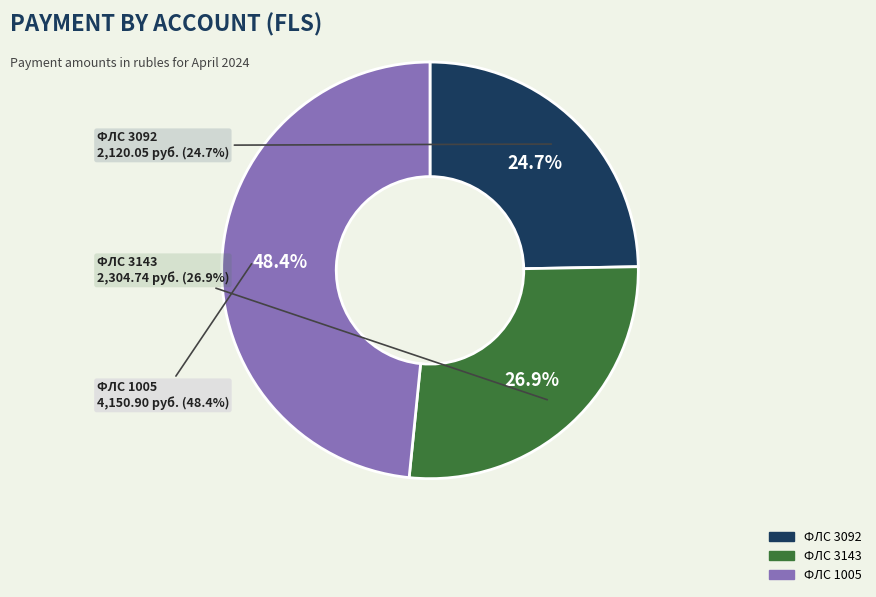

What percentage is the 3143 slice, to the nearest percent?

27%